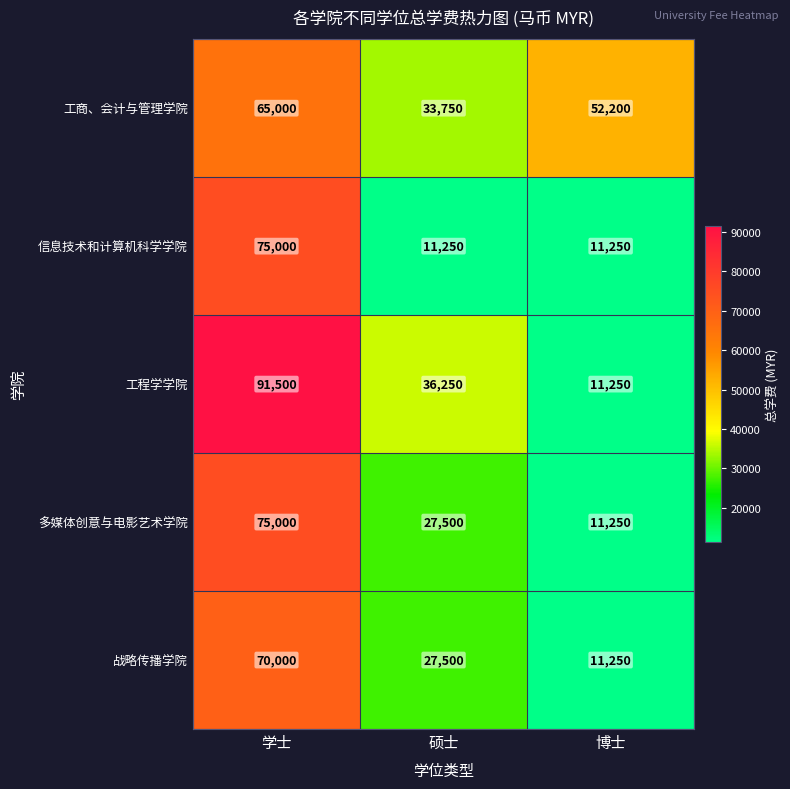

The value of 战略传播学院 at 博士 is 7477. True or false?

False